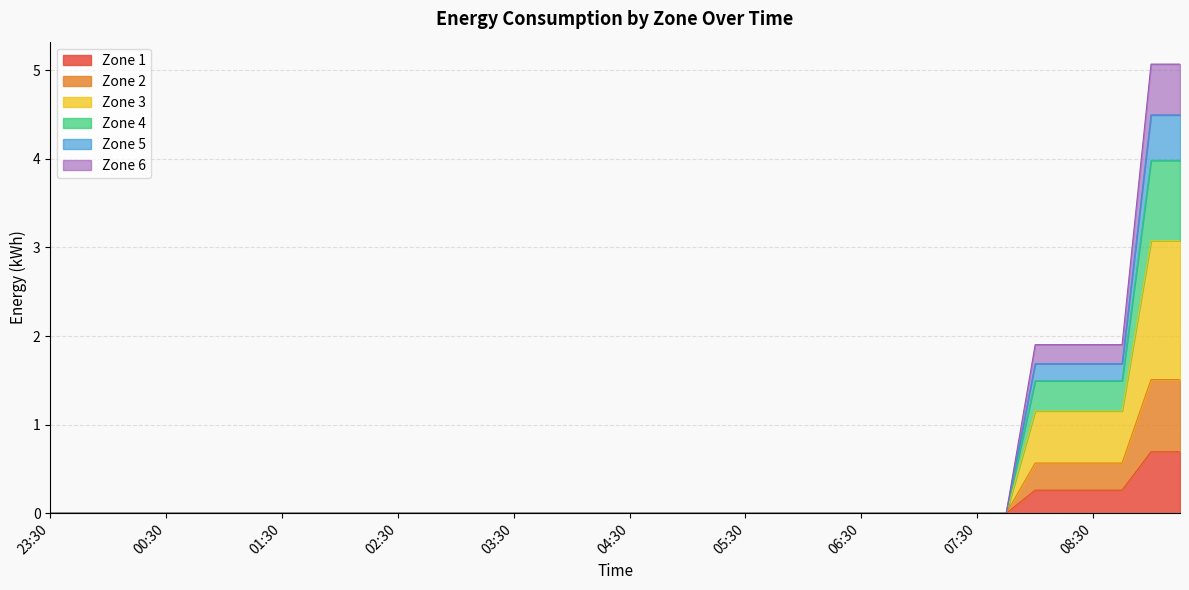

True or false: 2 and 1 intersect in this chart.

False